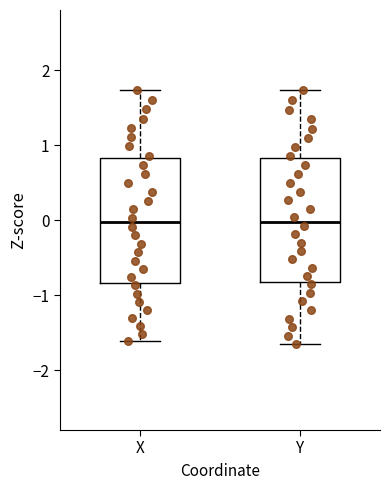

Reading left to right, transcribe this box plot: for each box, give where its median line is, the range the box spans, and where its two whiskers end, as read against the y-axis. The values are not printed on the chart, so give them approximately, as read against the axis.

X: median 0.0, box -0.8 to 0.8, whiskers -1.6 to 1.7
Y: median 0.0, box -0.8 to 0.8, whiskers -1.7 to 1.7